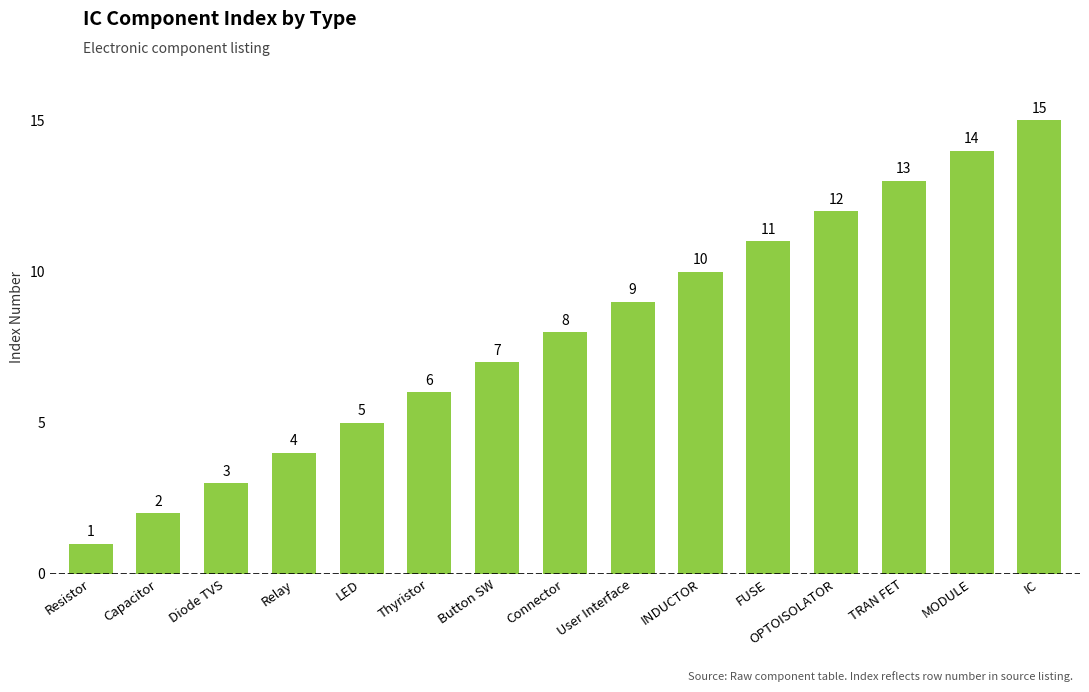

What is the change in value from LED to INDUCTOR?

+5